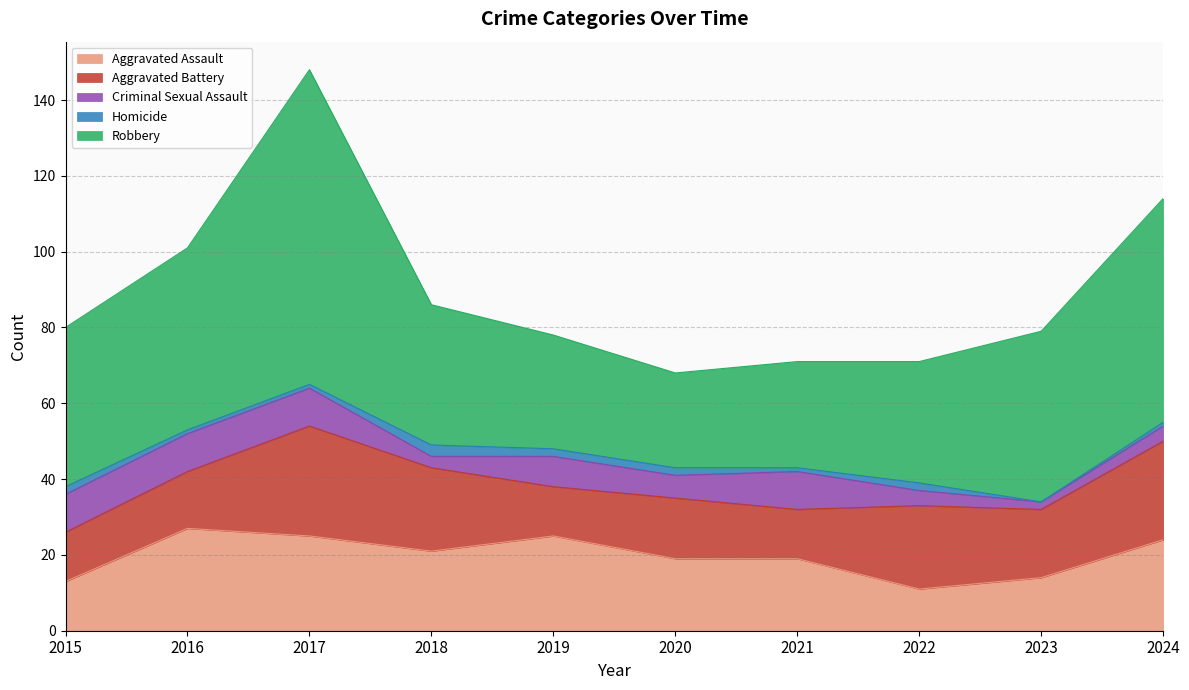

True or false: Homicide and Criminal Sexual Assault cross at least once.

False